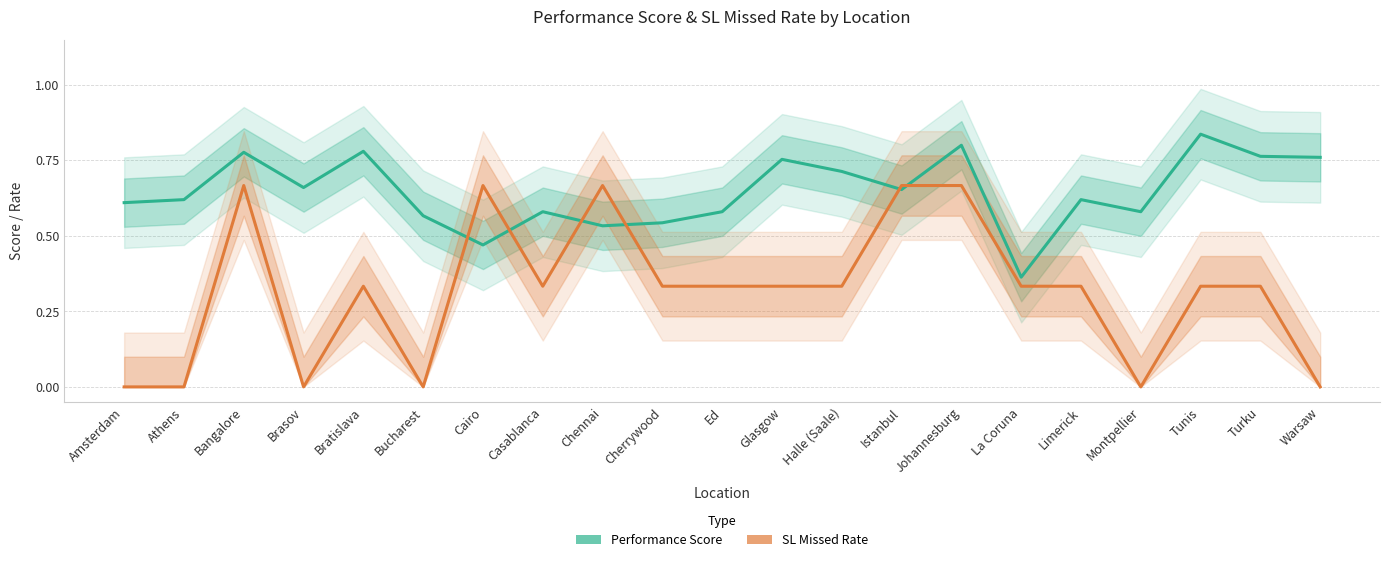

Rank the series at Montpellier from highest to lowest value.

Performance Score, SL Missed Rate